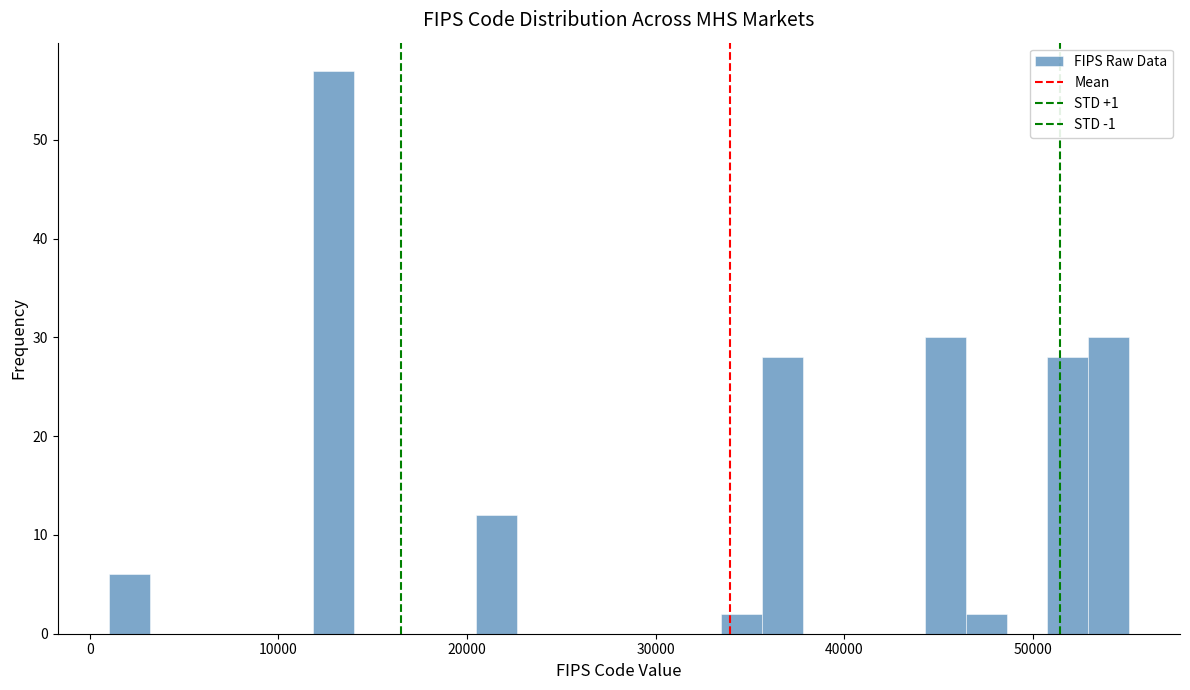

Read against the x-axis, roughly where is the centre of the tallest bar?

13000